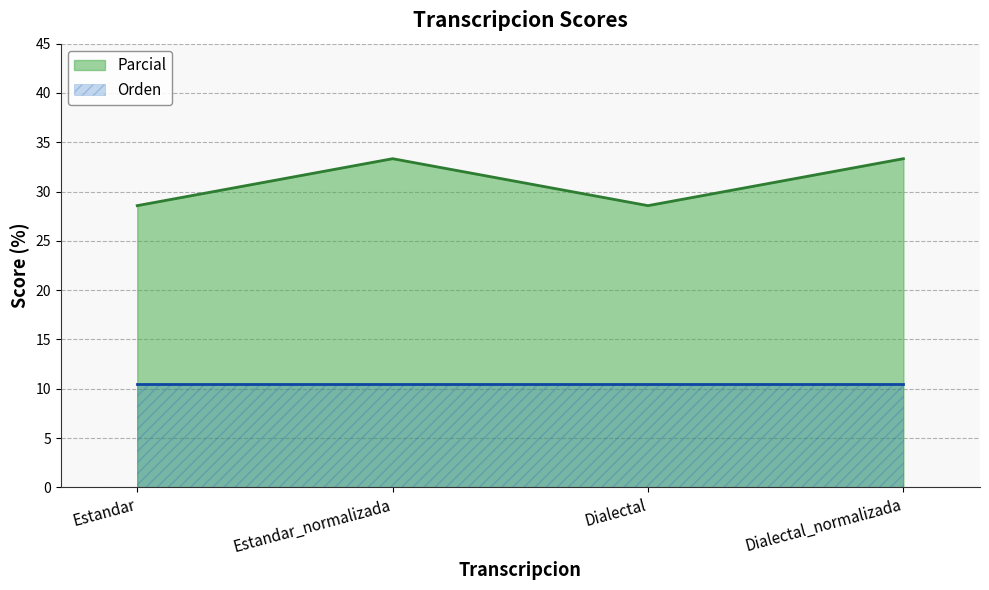

What is the label of the 2nd point from the left?

Estandar_normalizada